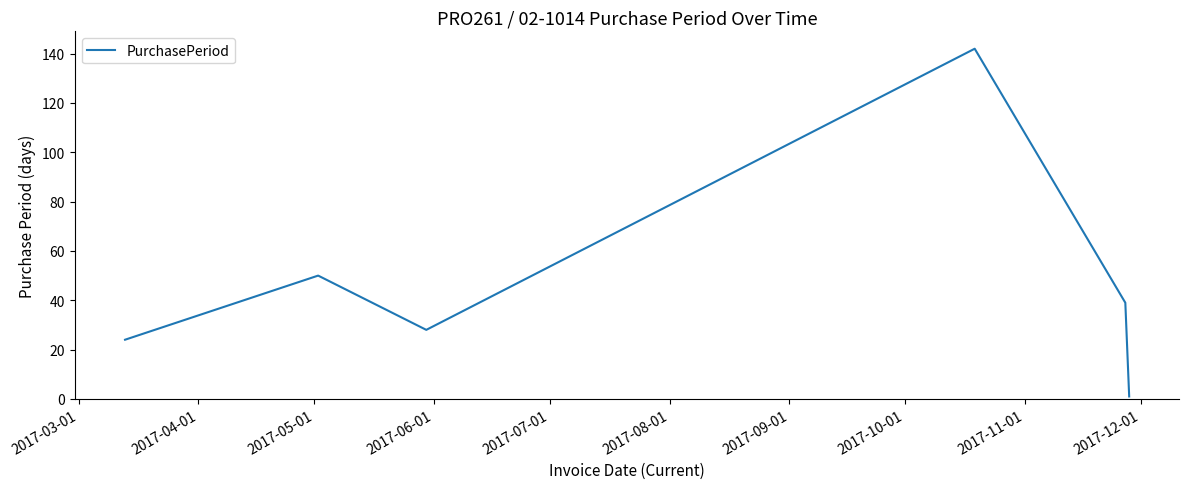

What is the difference between the maximum and minimum values?

141